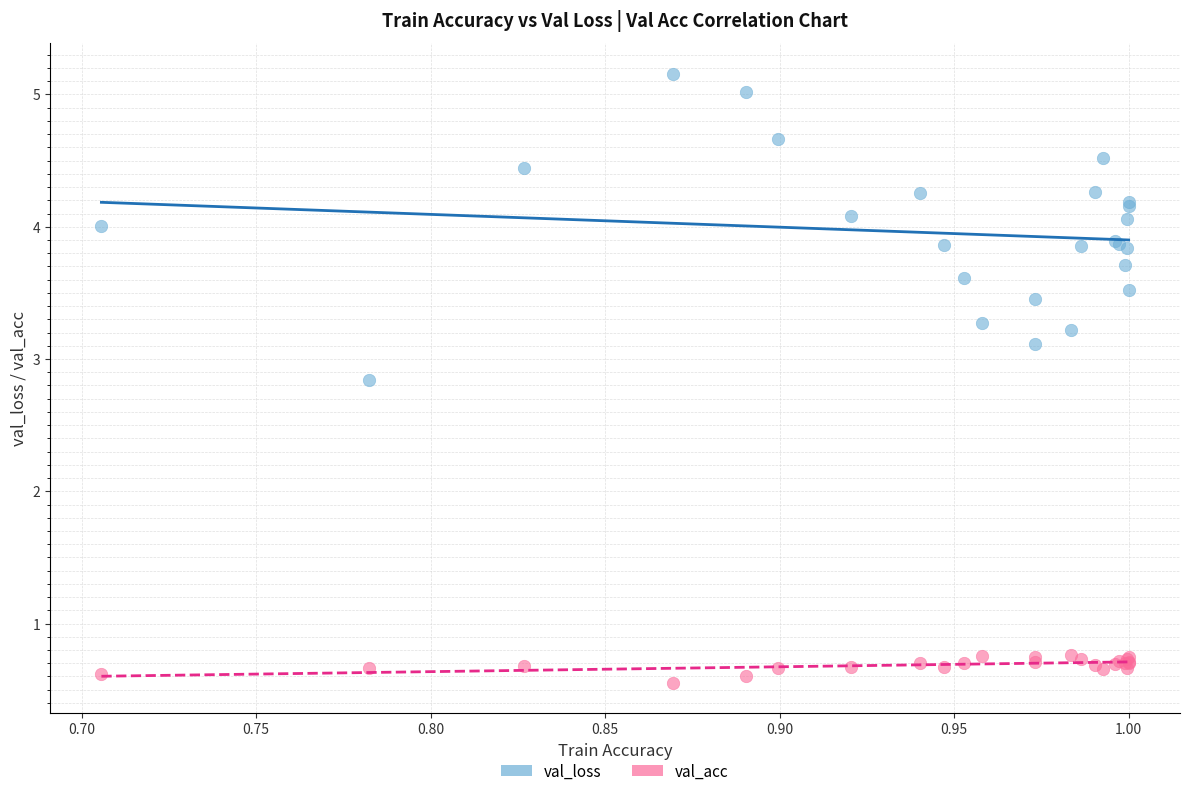

Which series contains the highest Y value?

val_loss